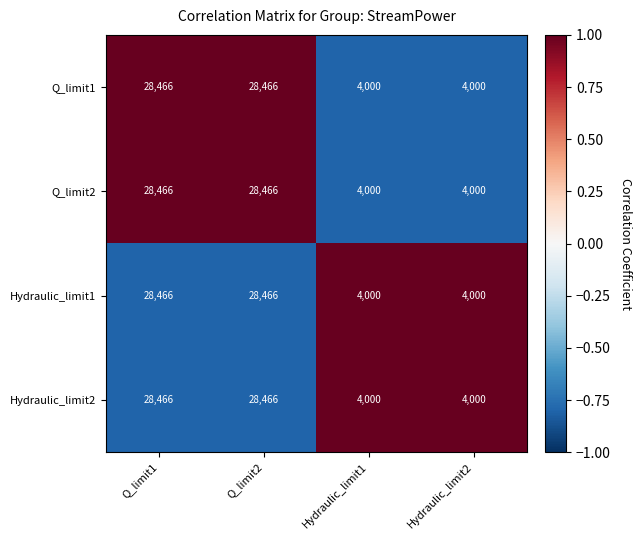

What is the difference between the Q_limit2 values at Q_limit1 and Hydraulic_limit1?

24466